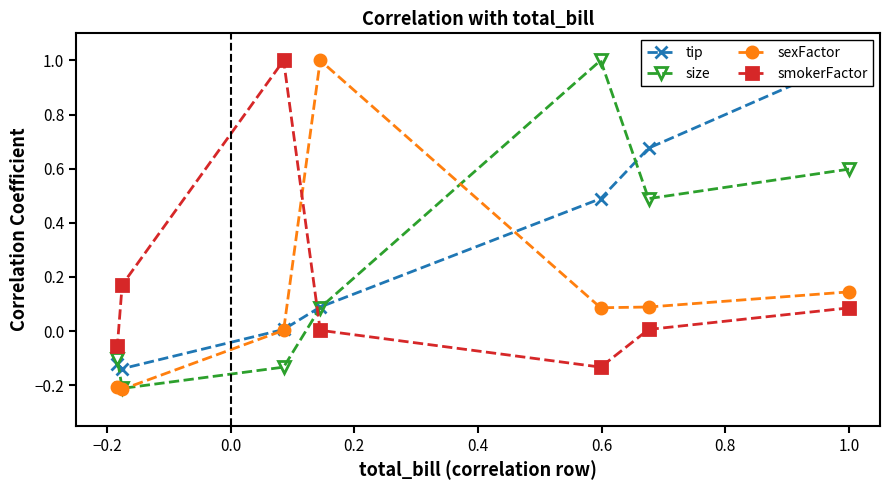

What is the maximum value for smokerFactor?

1.0